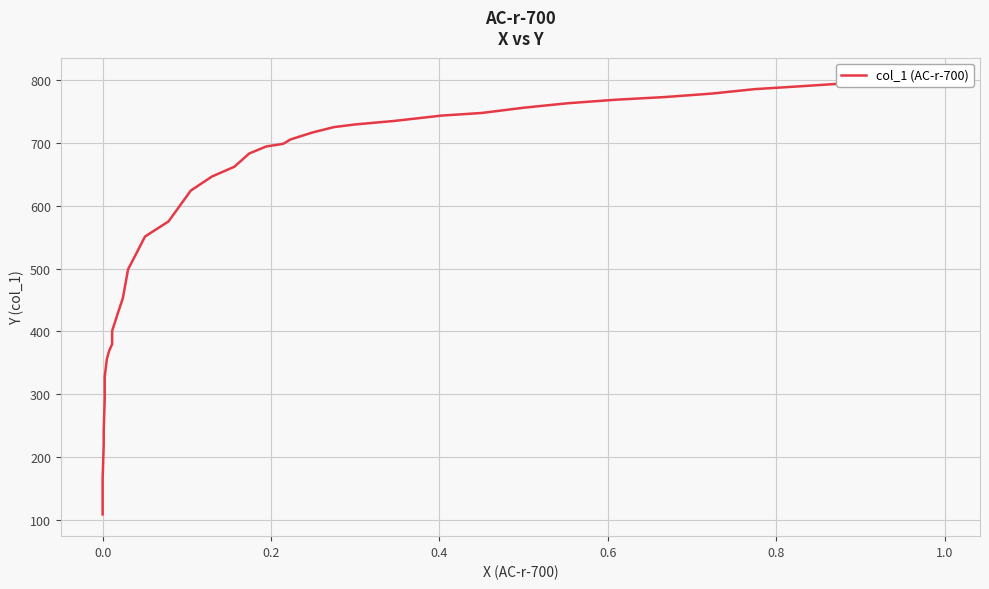

Is it true that the value at 13 is 1033.2?

False